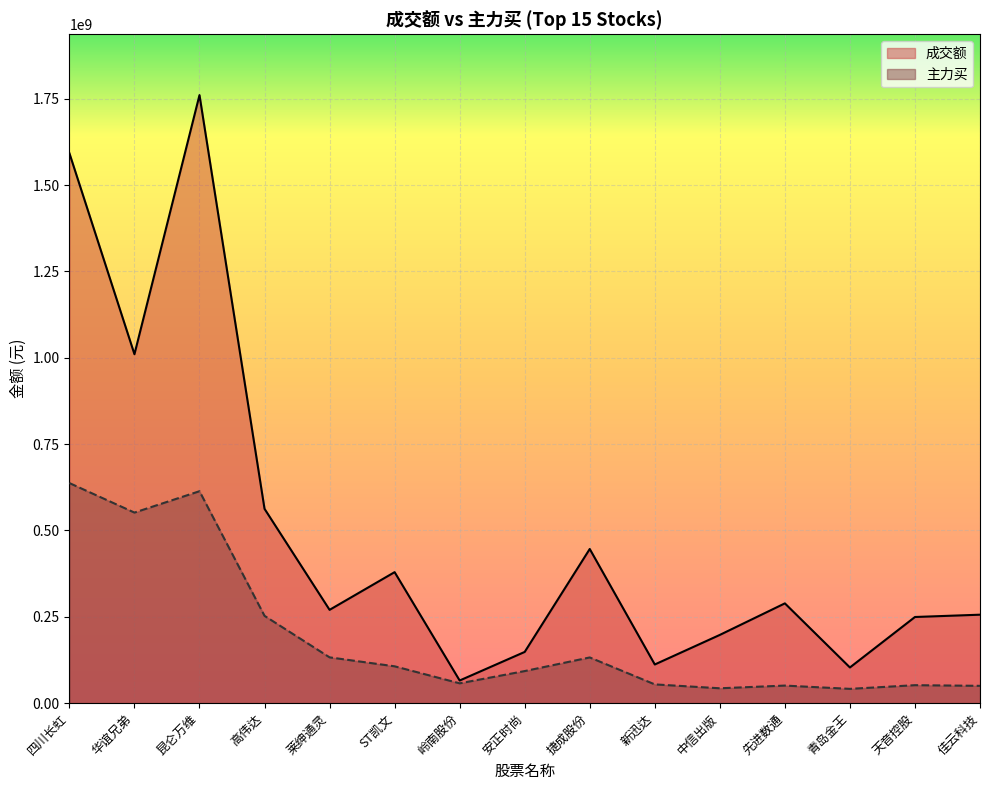

True or false: 成交额 and 主力买 intersect in this chart.

False